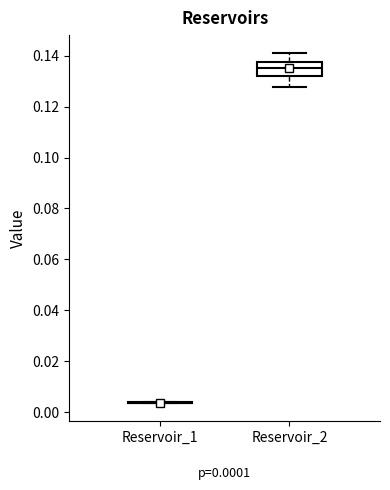

Which box is the tallest, from its lower edge to its upper edge?

Reservoir_2